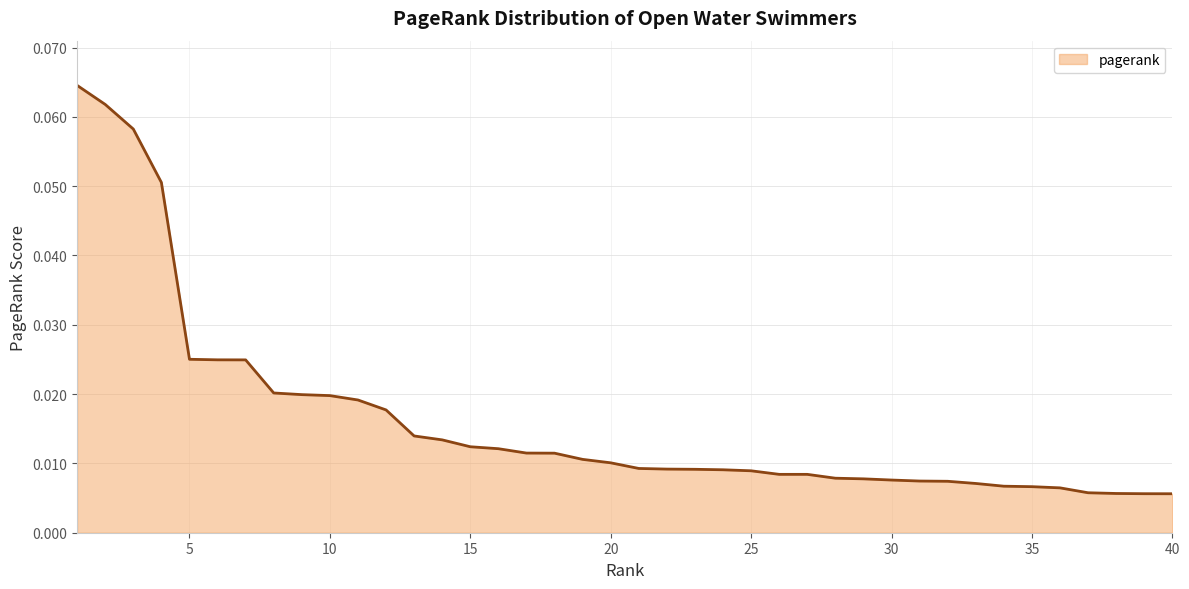

What is the difference between the second highest and second lowest values?

0.1